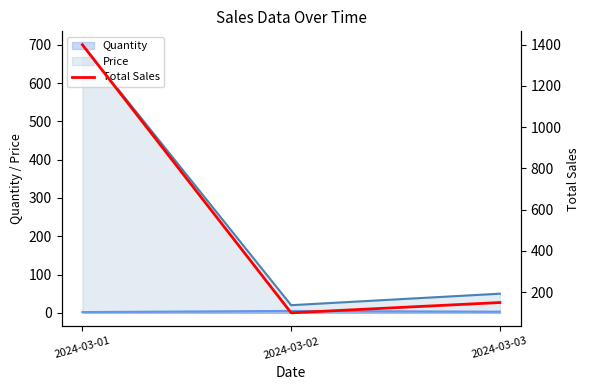

True or false: the data shows 100 at 2024-03-02.

True